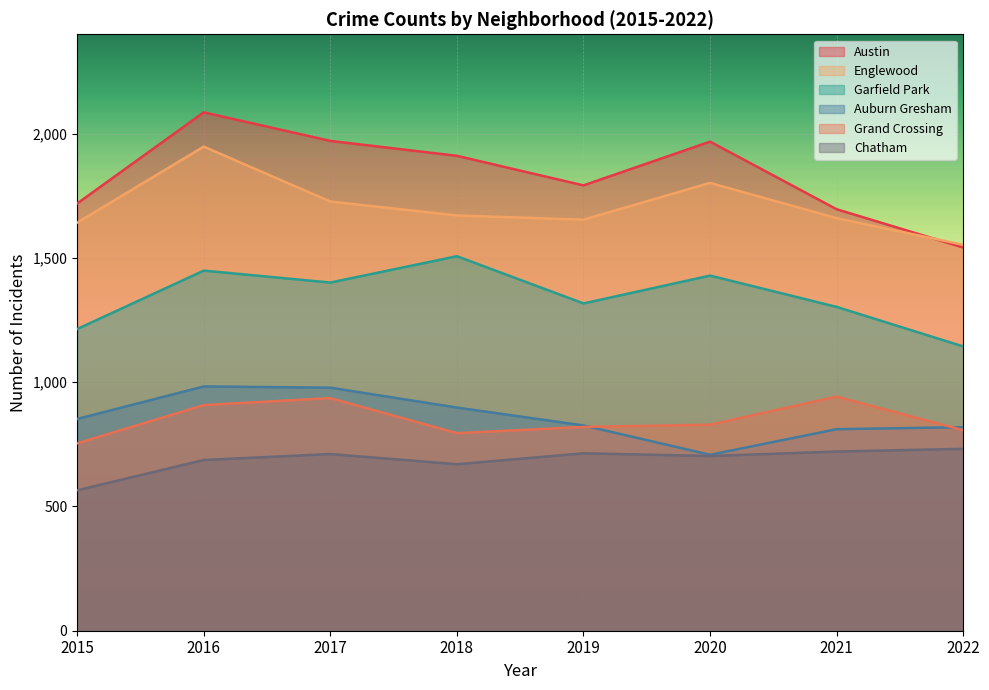

The value of Auburn Gresham at 2015 is 334. True or false?

False